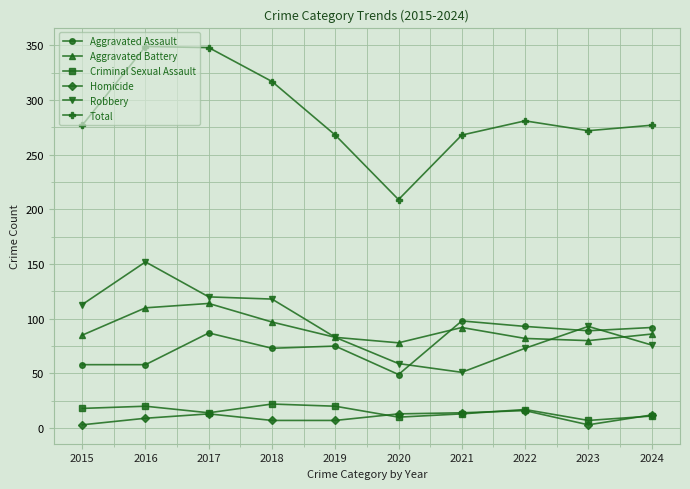

After their last crossing, which series has the higher values: Robbery or Aggravated Battery?

Aggravated Battery